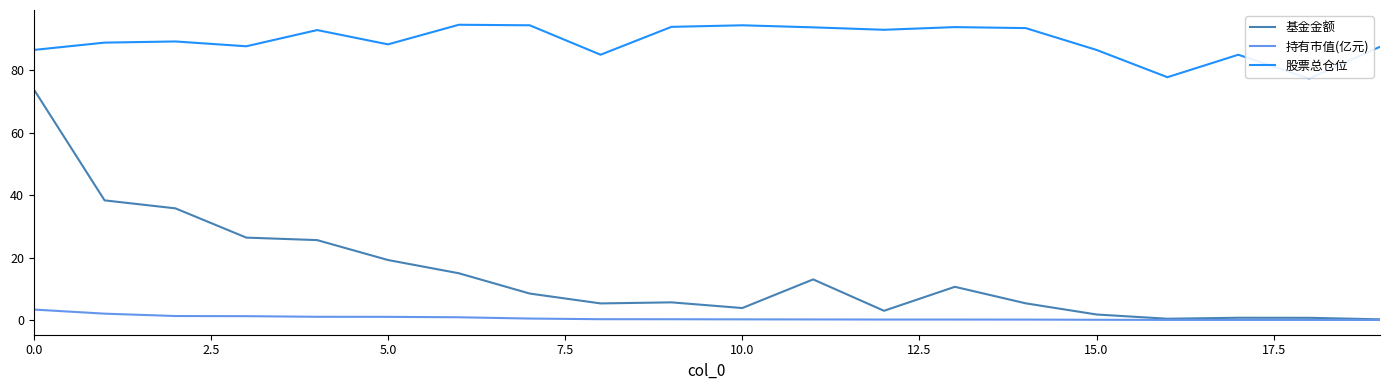

How many lines are shown in the chart?

3